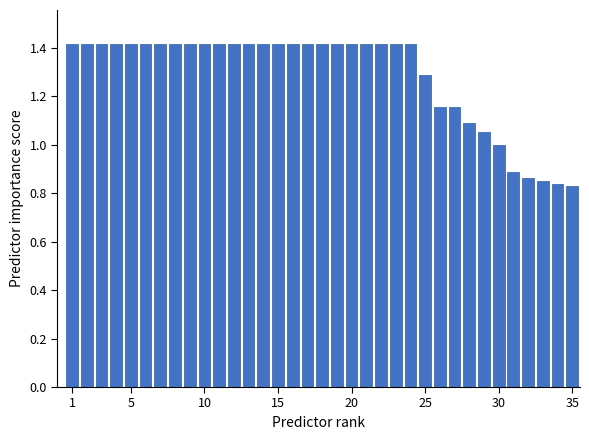

What is the value of the 25th bar from the left?

1.3